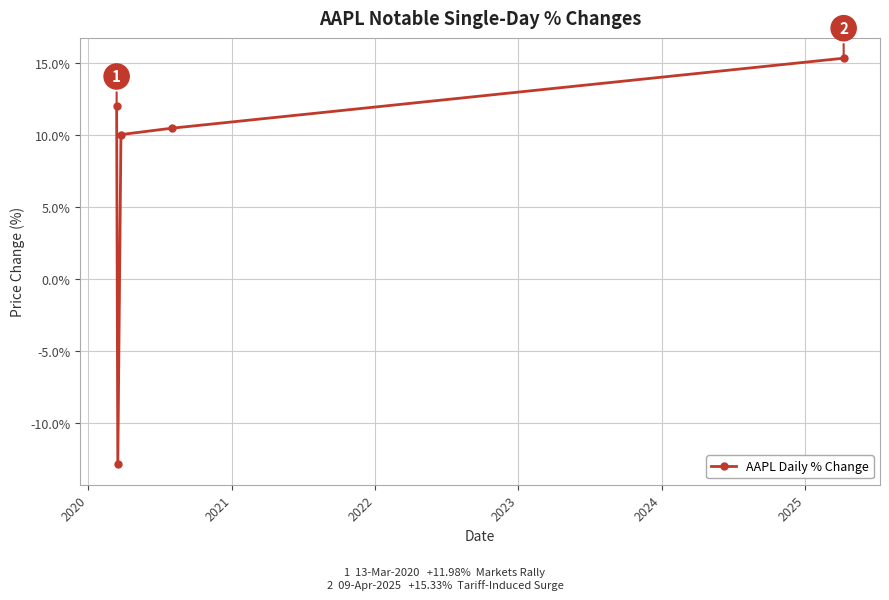

What is the value of the 3rd point from the left?

10.0